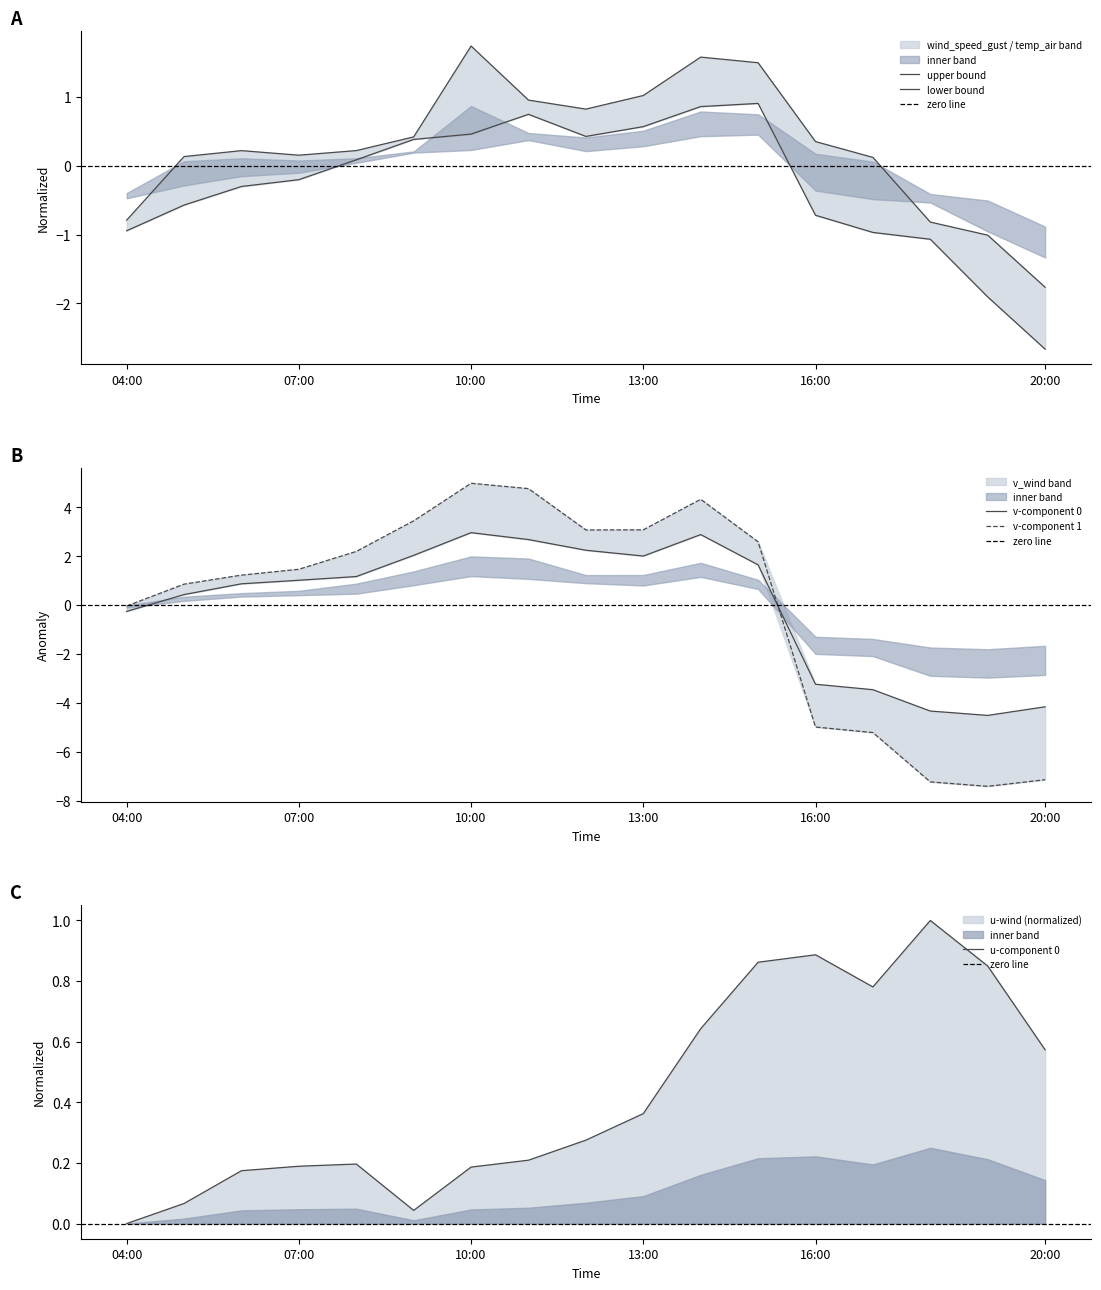

Which series has the widest spread of values?

v_wind_1